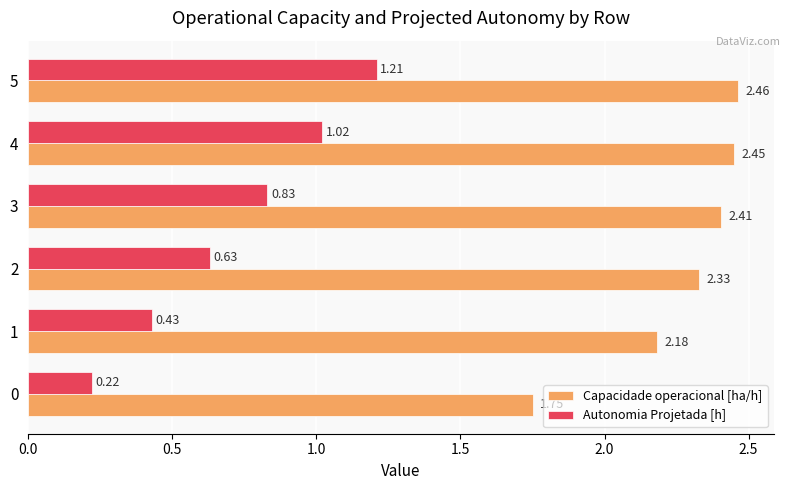

What is the difference between the Capacidade operacional [ha/h] values at 3 and 0?

0.7